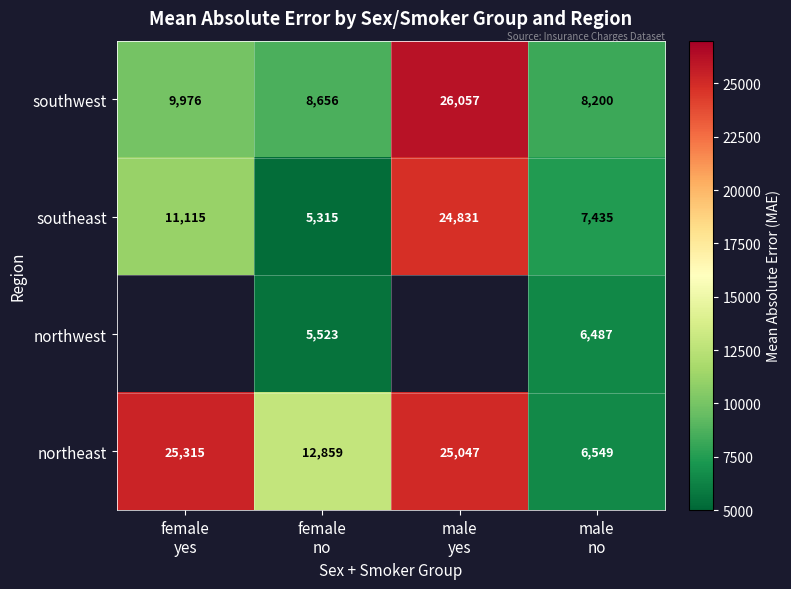

The southeast series shows 7435.4 at male no. True or false?

True